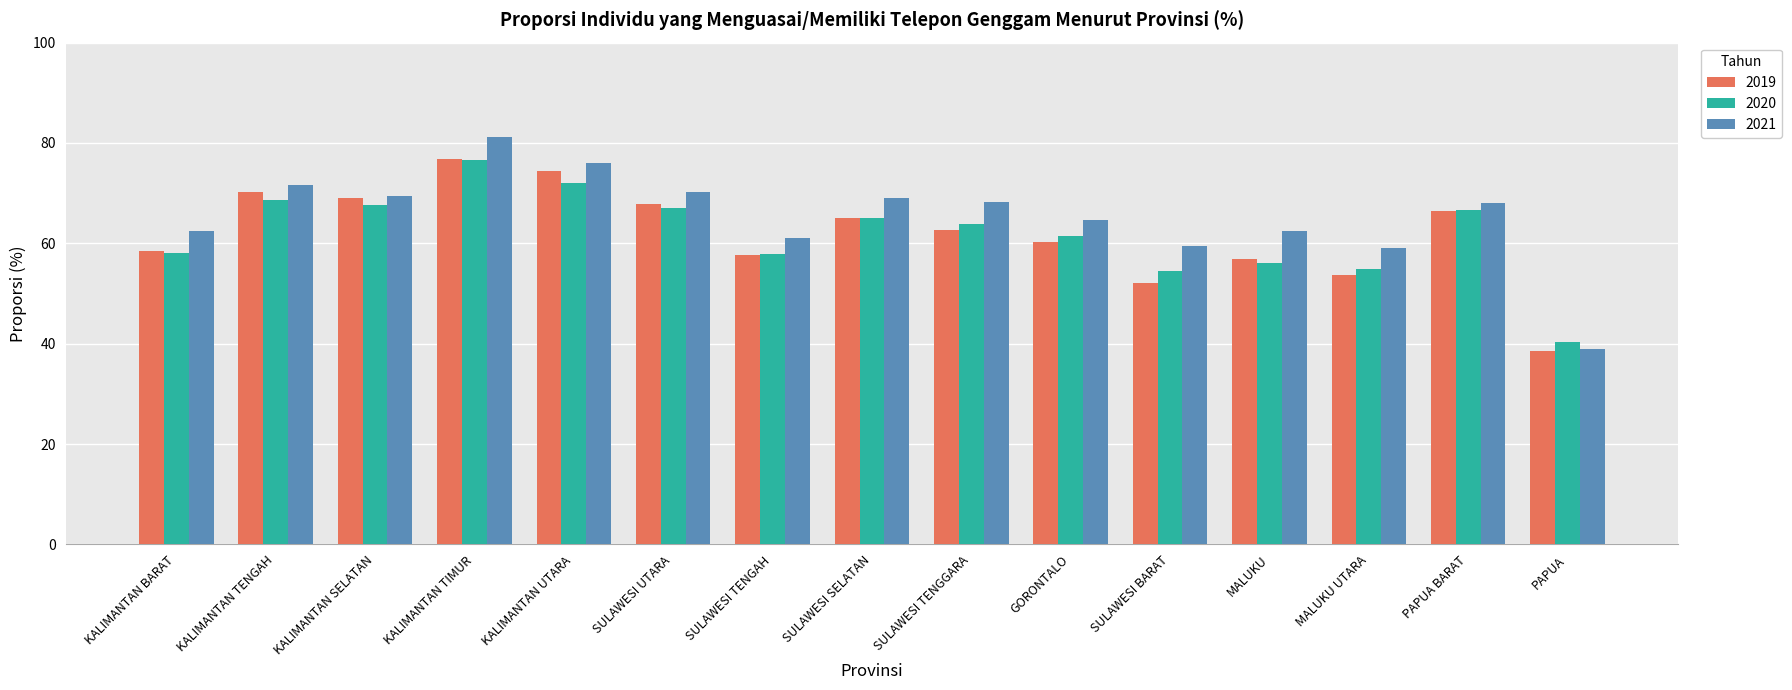

What is the approximate value of 2019 at SULAWESI TENGAH?

57.7